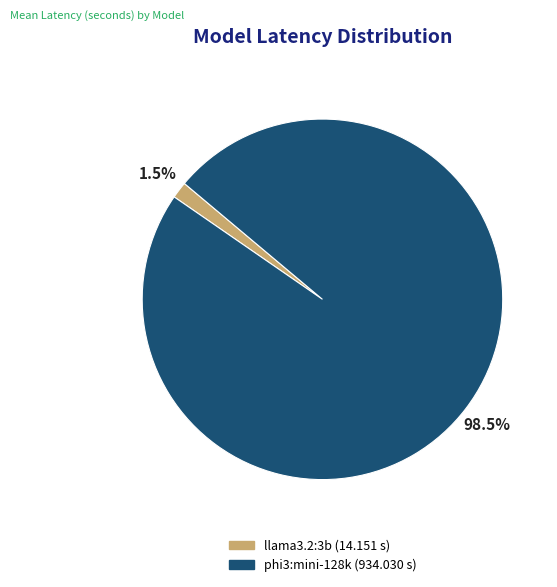

How many slices are in this pie chart?

2